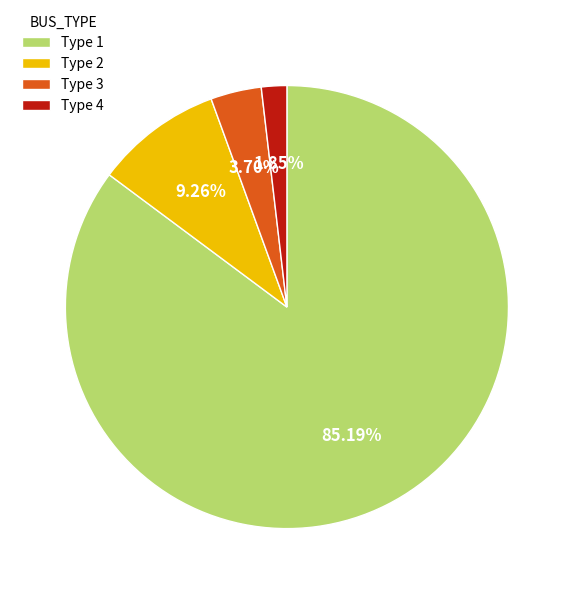

To the nearest percent, what is the combined percentage of Type 1 and Type 2?

94%